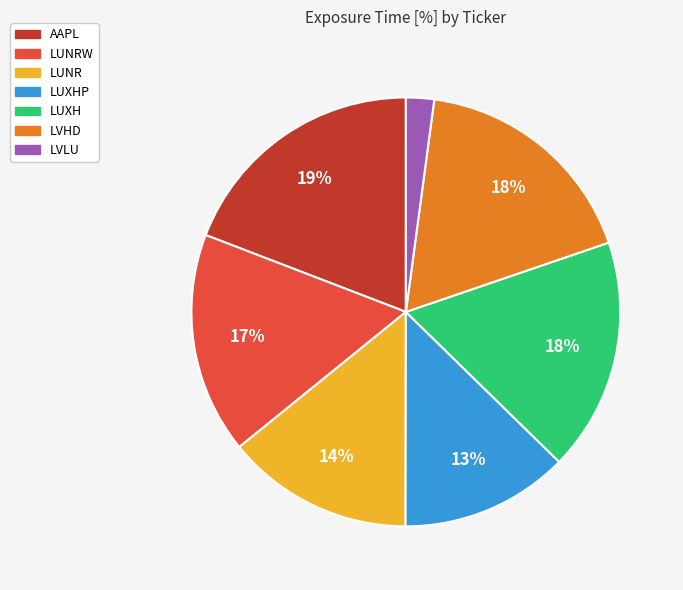

To the nearest percent, what is the average slice percentage?

14%